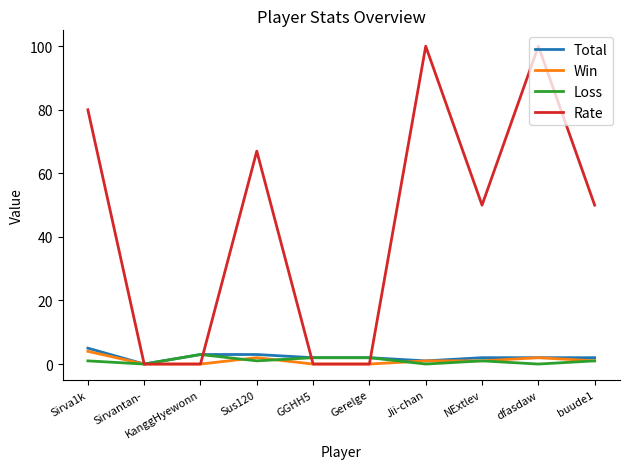

Which series has the widest spread of values?

Rate